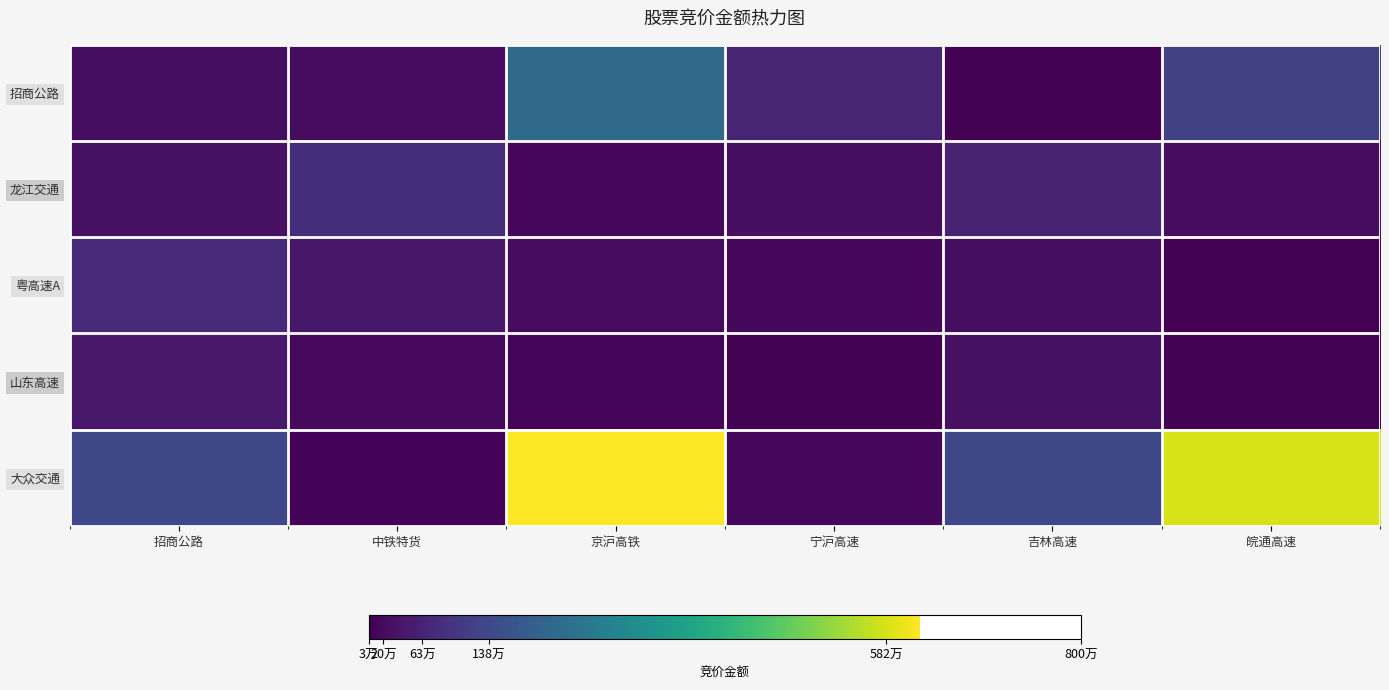

Reading left to right, extract all data points from this chart.

招商公路: 招商公路=253332	中铁特货=230869	京沪高铁=2162322	宁沪高速=672276	吉林高速=48650	皖通高速=1244709
龙江交通: 招商公路=314517	中铁特货=840384	京沪高铁=161146	宁沪高速=289640	吉林高速=633654	皖通高速=230442
粤高速A: 招商公路=768150	中铁特货=438627	京沪高铁=223272	宁沪高速=171773	吉林高速=267501	皖通高速=33728
山东高速: 招商公路=445415	中铁特货=200079	京沪高铁=148135	宁沪高速=77616	吉林高速=311190	皖通高速=71519
大众交通: 招商公路=1378110	中铁特货=82482	京沪高铁=6206262	宁沪高速=171721	吉林高速=1381604	皖通高速=5826206